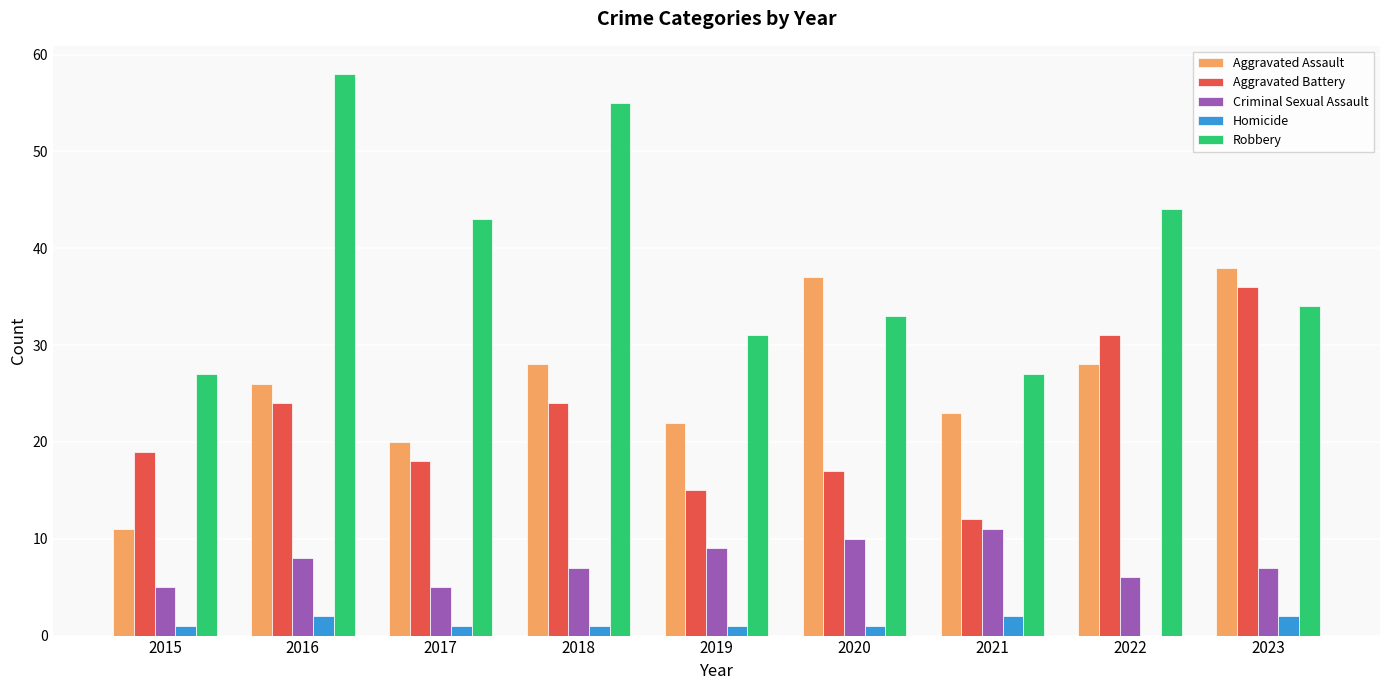

What is the sum of all Aggravated Battery values?

196